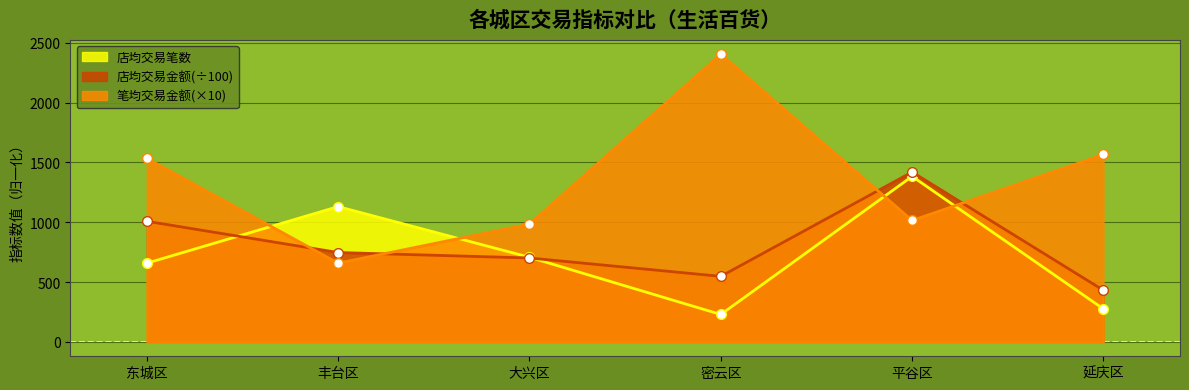

What is the approximate value of 店均交易笔数 at 丰台区?

1130.7